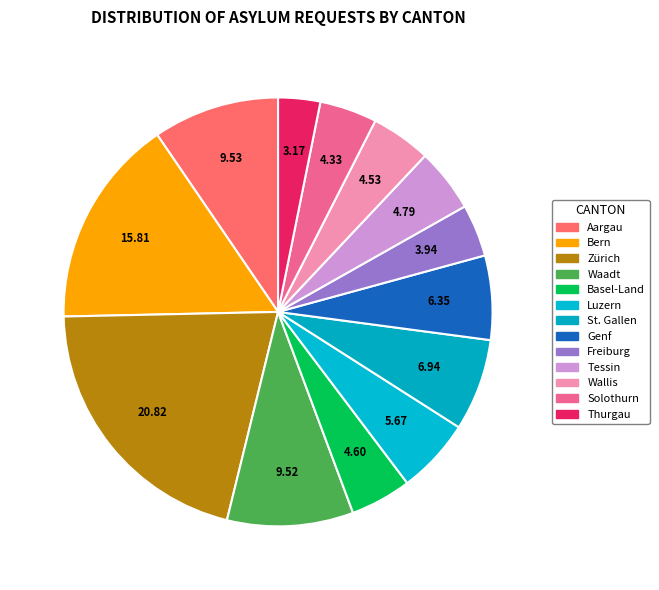

How many slices are in this pie chart?

13